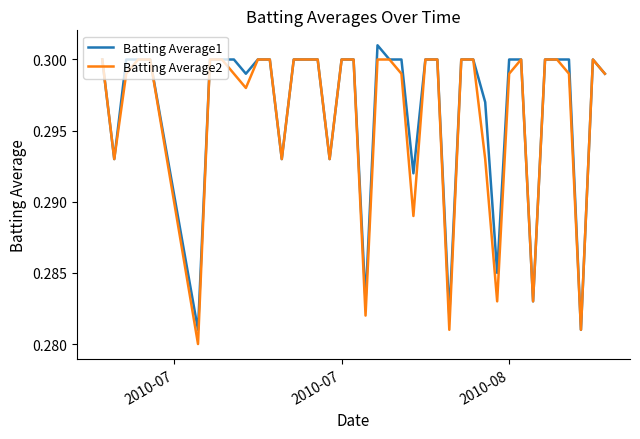

What is the sum of all Batting Average1 values?

11.9